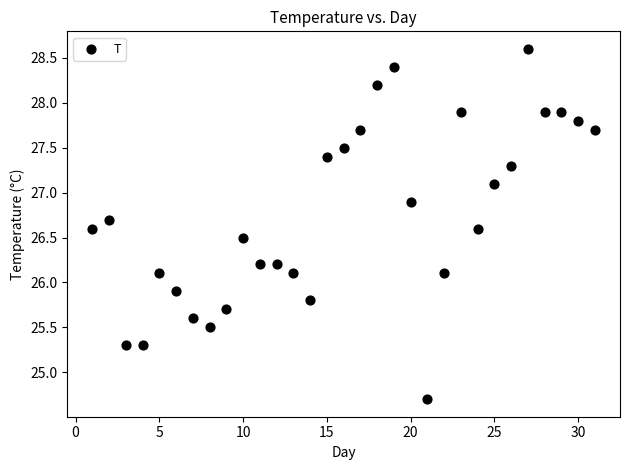

What is the range of Y values (max minus min)?

3.9